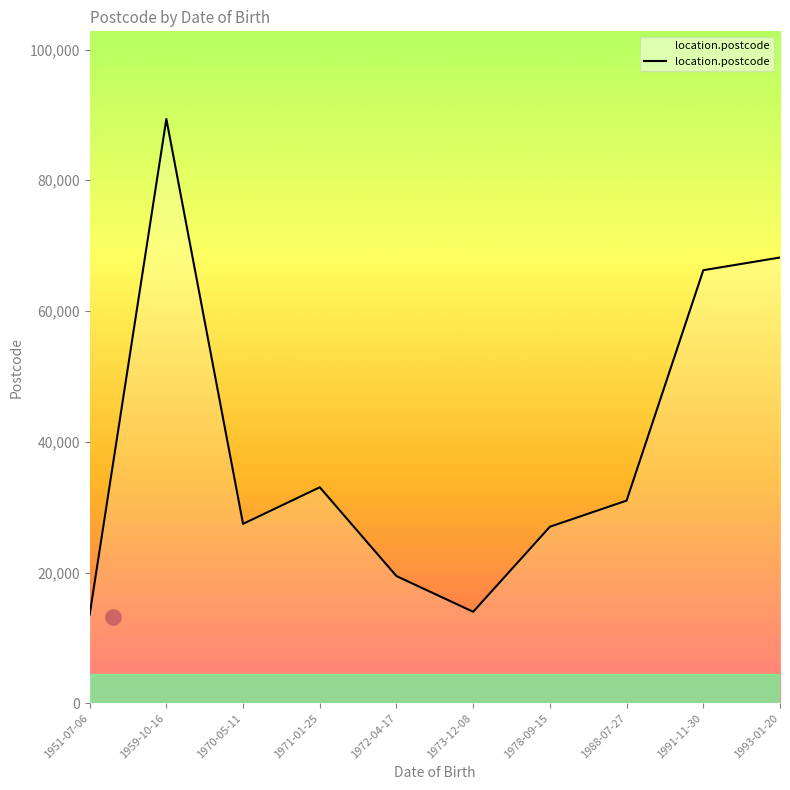

Between 1970-05-11 and 1973-12-08, which is larger?

1970-05-11